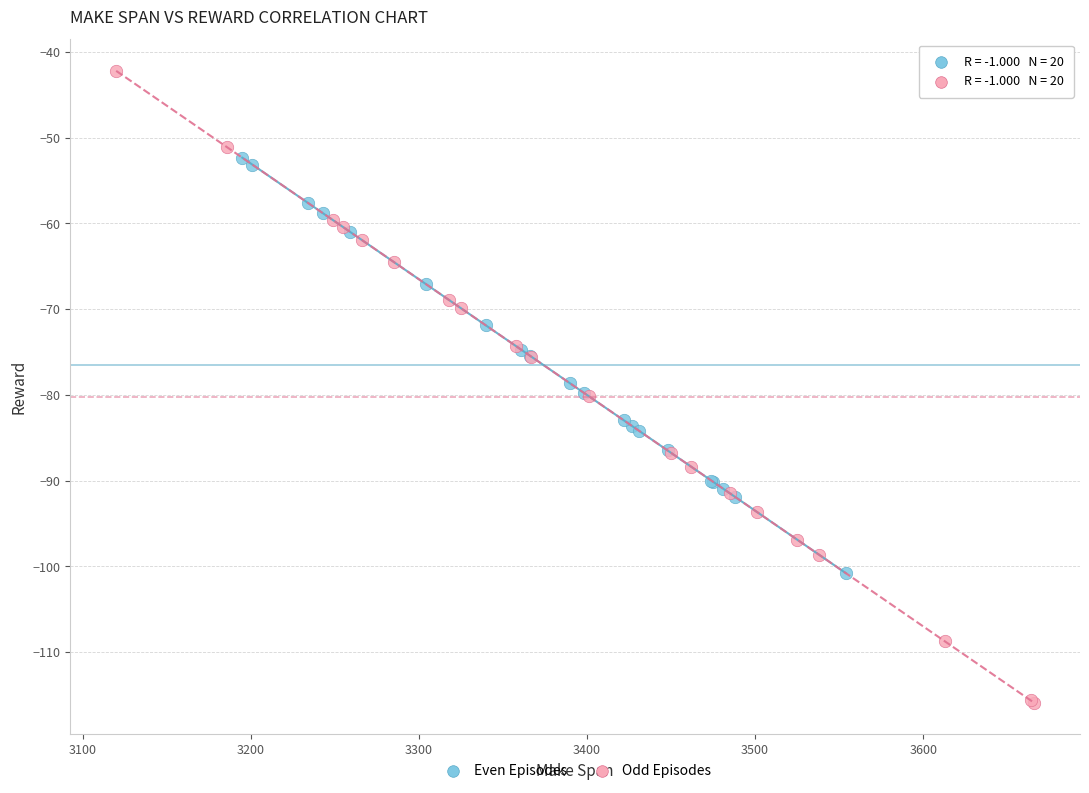

Which series contains the lowest Y value?

Odd Episodes